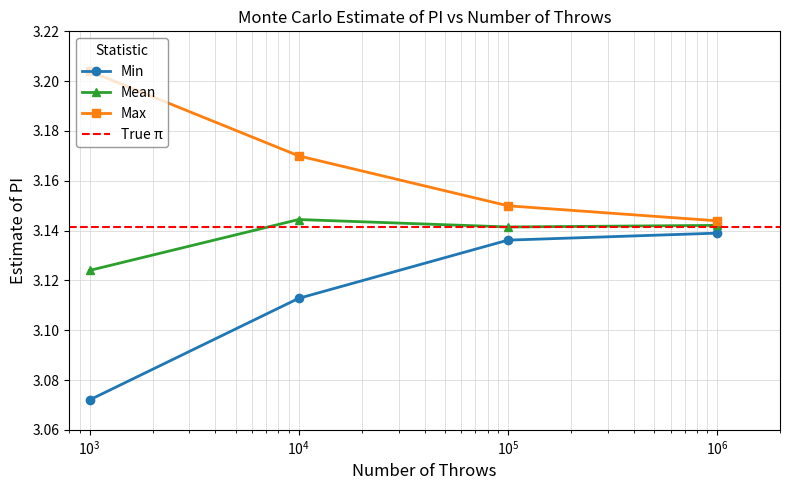

How many Max values are between 3 and 4?

4